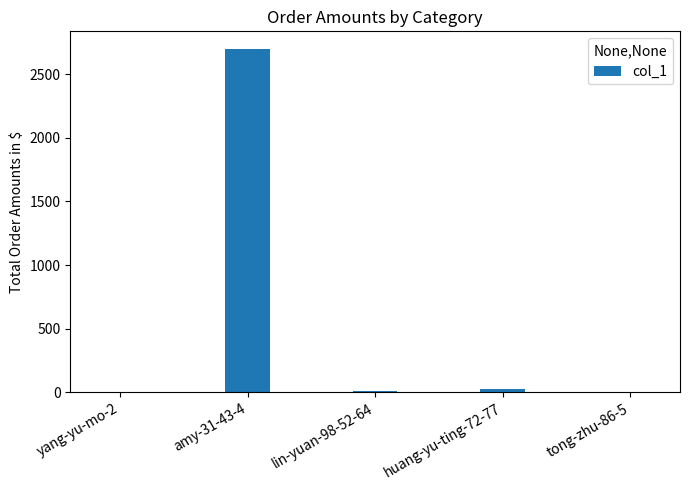

What is the greatest value displayed?

2701